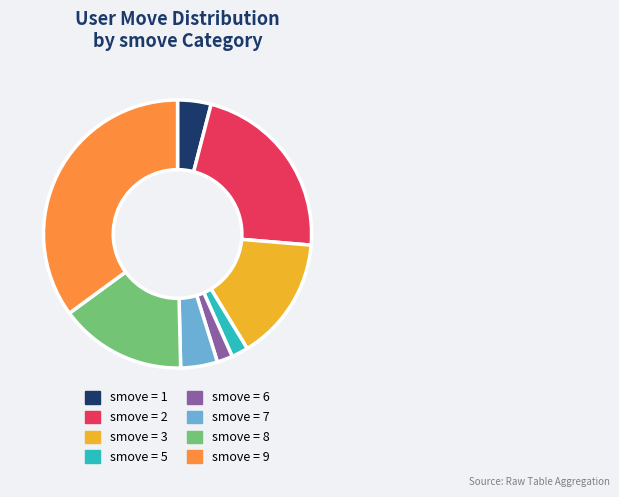

Combined, do smove = 2 and smove = 5 account for over 50%?

No